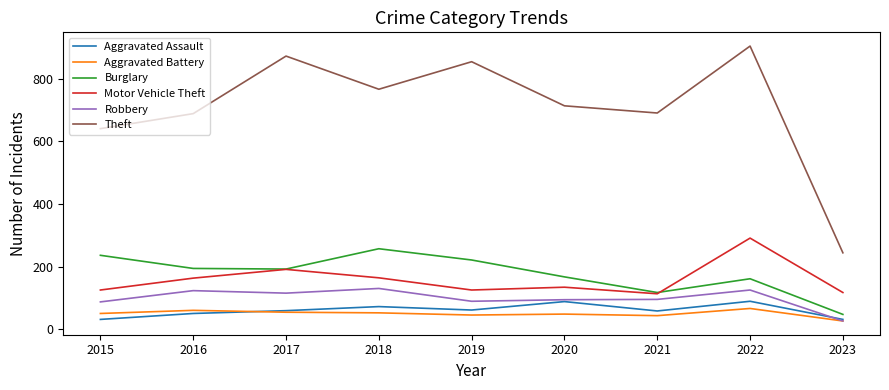

How many lines are shown in the chart?

6